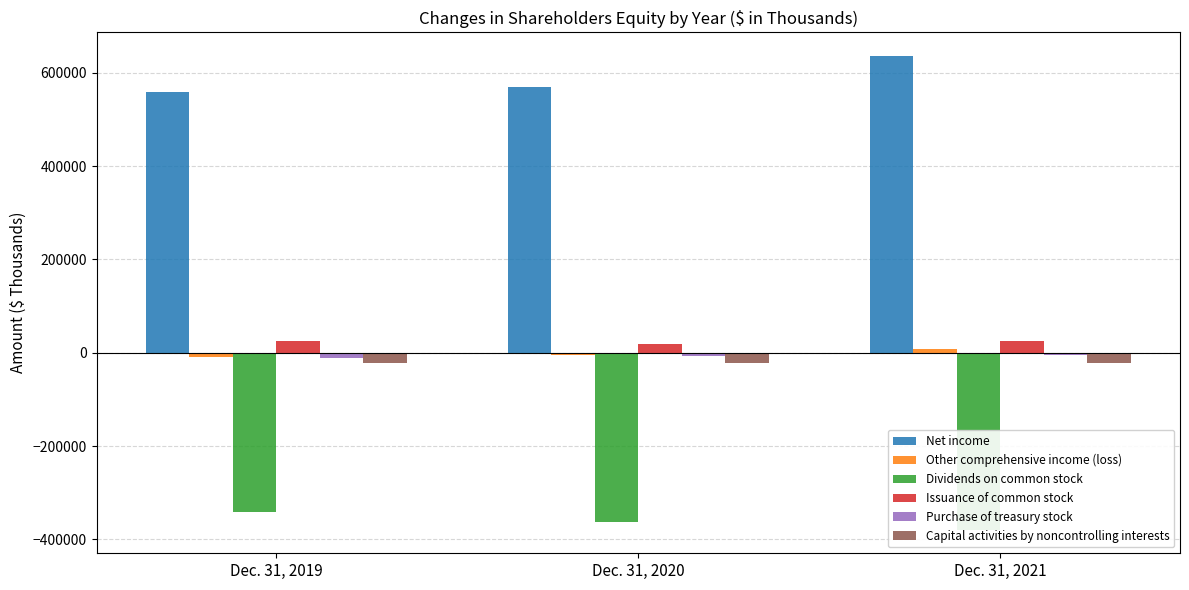

How many values in the Other comprehensive income (loss) series exceed -5700?

1